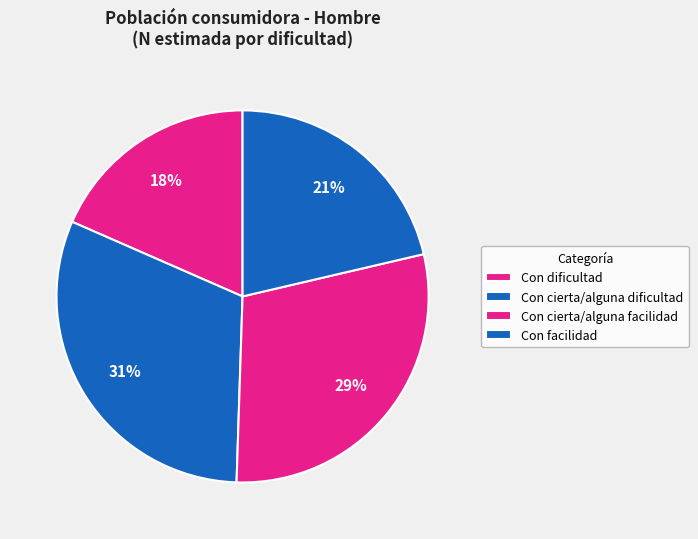

What is the smallest slice in the pie chart?

Con dificultad